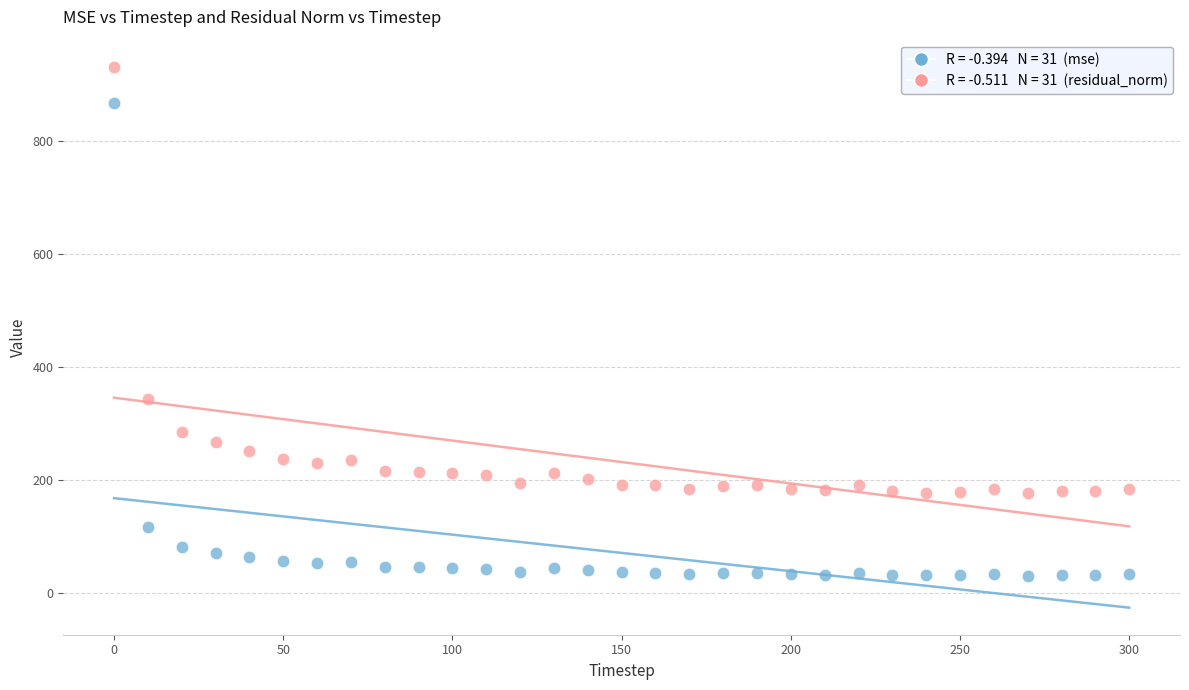

Across all data points, what is the range of Y values (max minus min)?

899.8